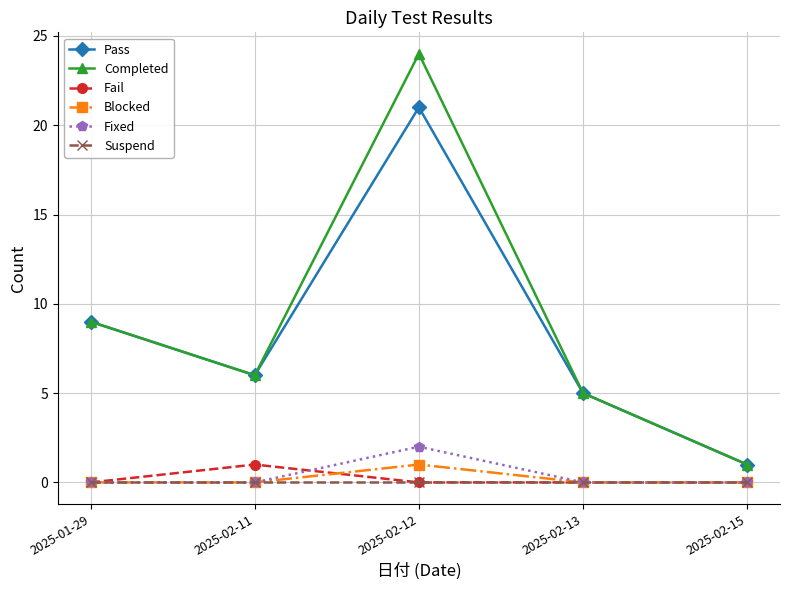

At which category does Blocked reach its first local peak?

2025-02-12